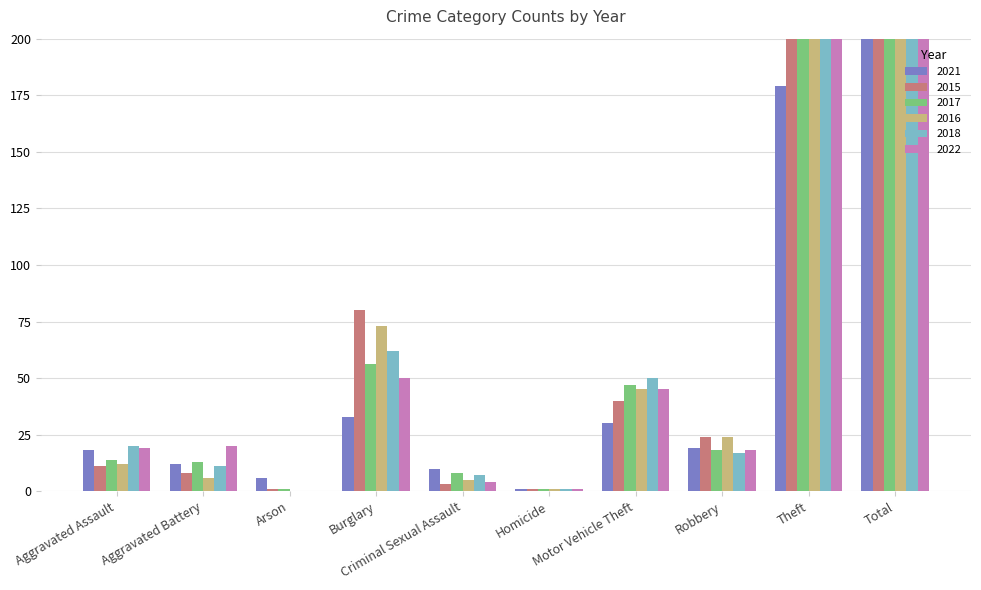

Reading right to left, extract all data points from this chart.

2021: 308	179	19	30	1	10	33	6	12	18
2015: 458	290	24	40	1	3	80	1	8	11
2017: 419	261	18	47	1	8	56	1	13	14
2016: 449	283	24	45	1	5	73	0	6	12
2018: 455	287	17	50	1	7	62	0	11	20
2022: 436	279	18	45	1	4	50	0	20	19